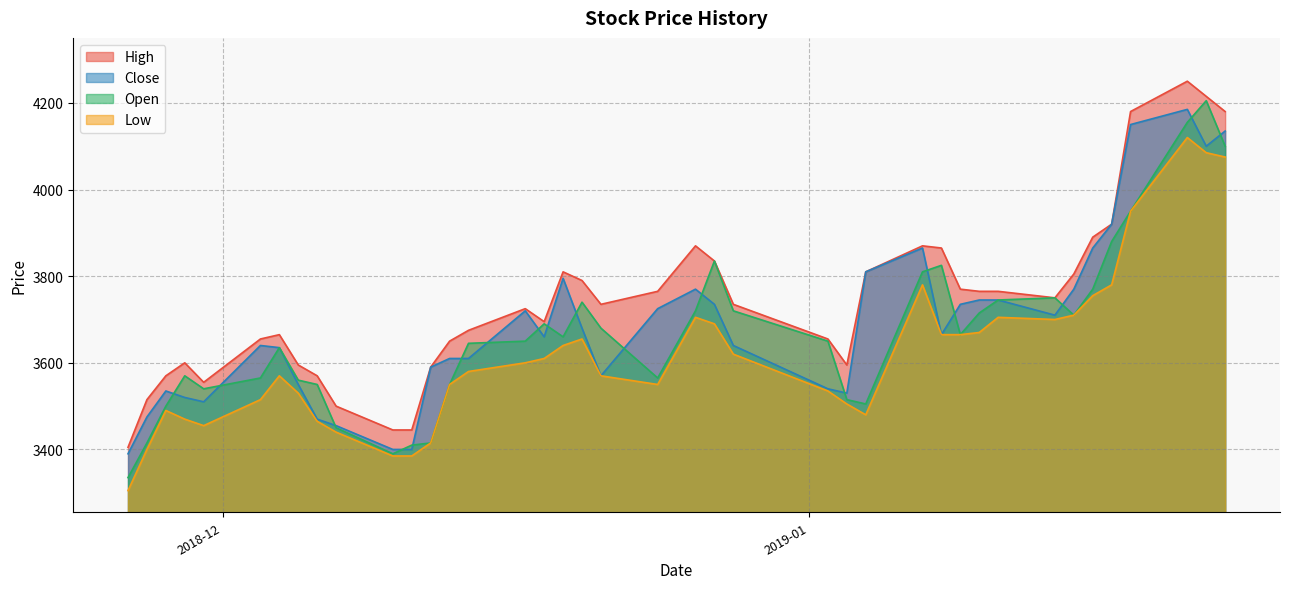

Does the chart have visible grid lines?

Yes